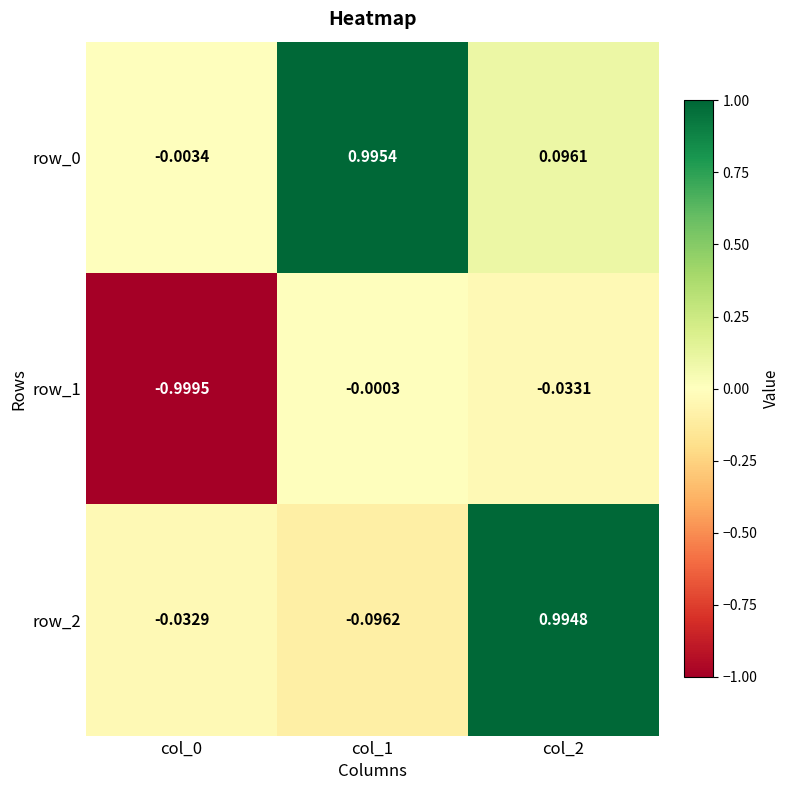

Is the value of row_1 at col_0 greater than the value of row_2 at col_2?

No